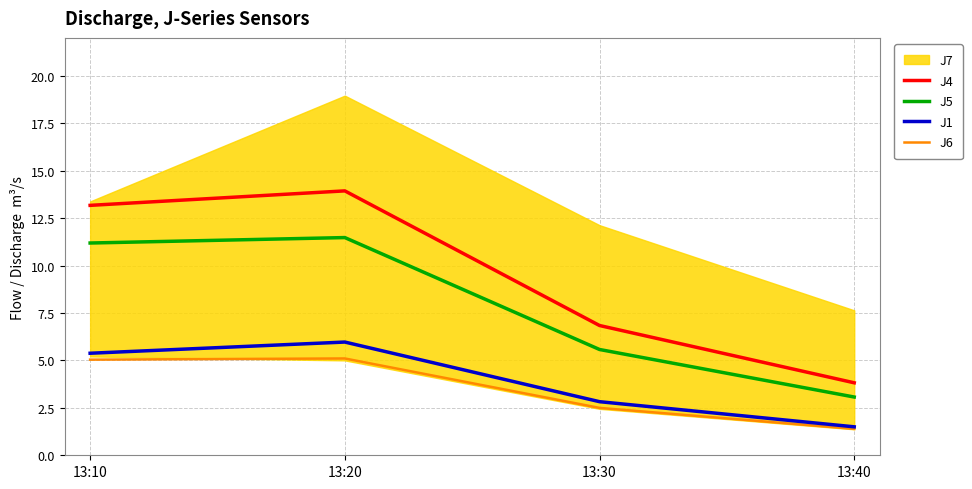

What is the difference between the J4 values at 13:30 and 13:40?

3.0